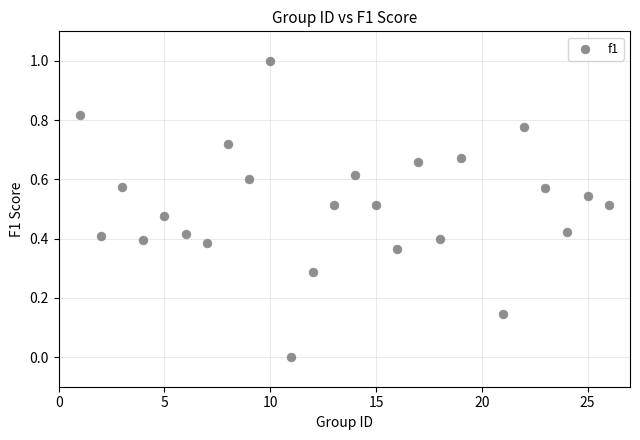

What is the range of X values (max minus min)?

25.0